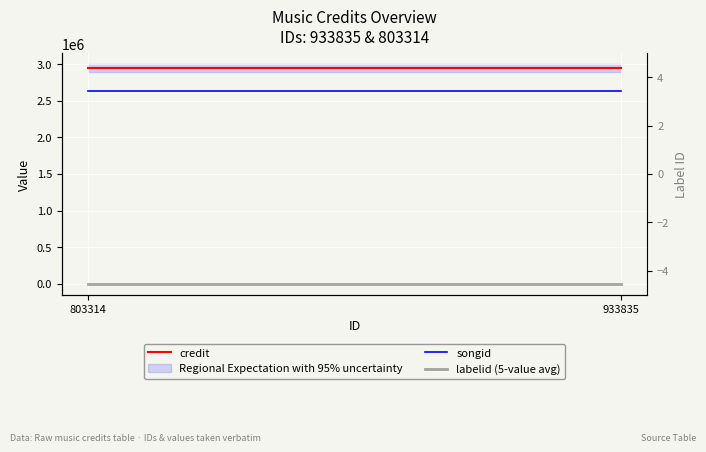

What is the spread (max minus min) of values at 933835?

2949213